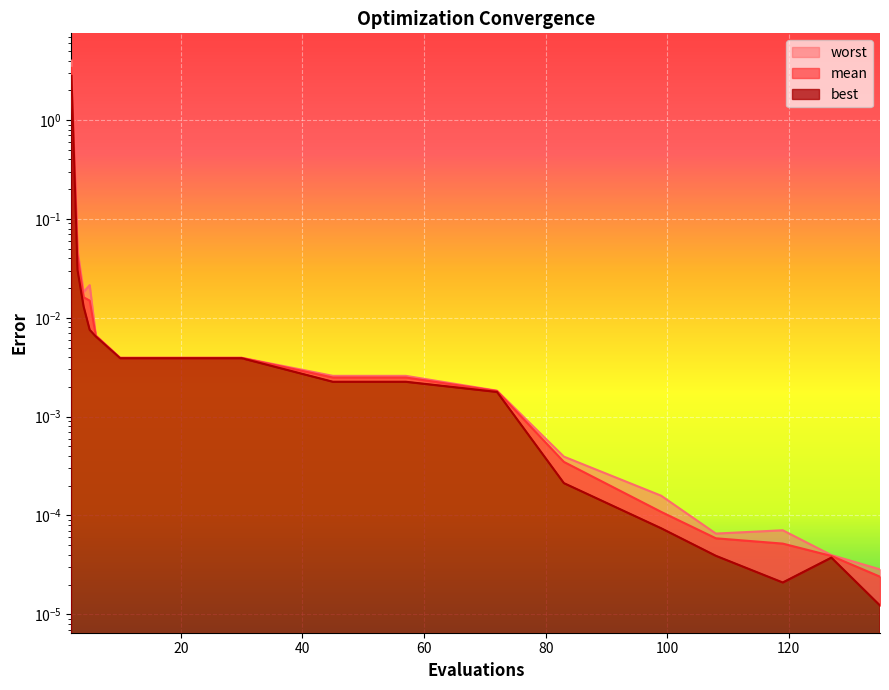

Is it true that mean equals 0.0 at 57?

False